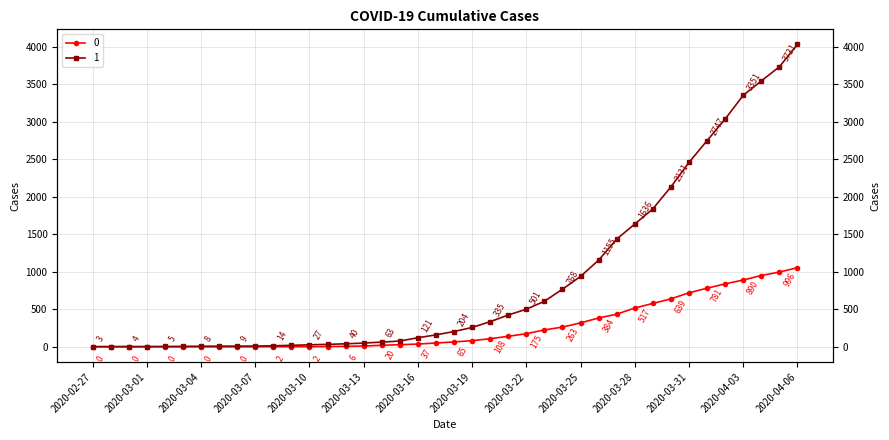

True or false: 0 has a value of 65 at 2020-03-18.

True